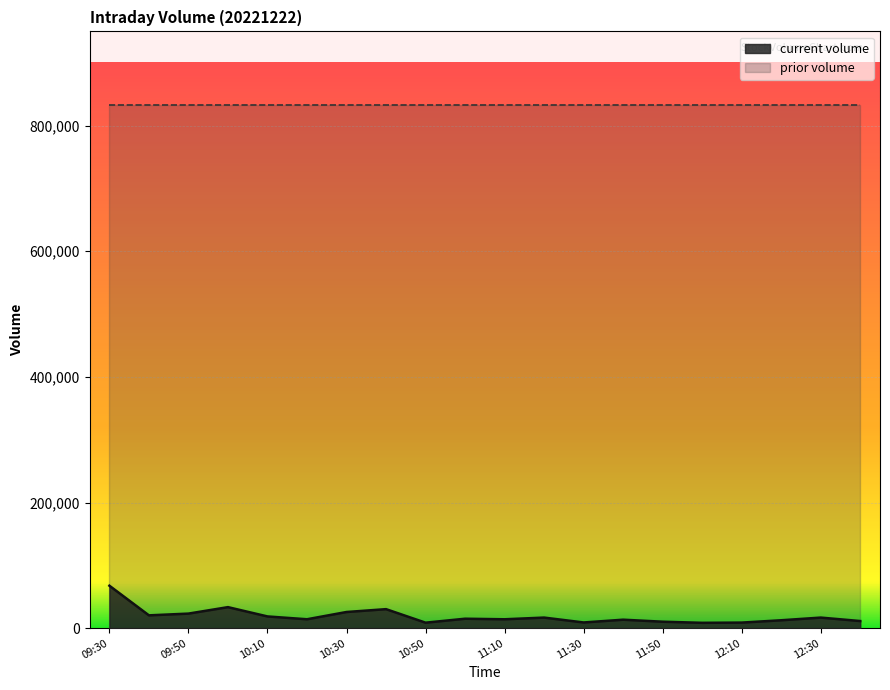

List the labels in order of value, smallest first.

12:00, 10:50, 12:10, 11:30, 11:50, 12:40, 12:20, 11:40, 11:10, 10:20, 11:00, 12:30, 11:20, 10:10, 09:40, 09:50, 10:30, 10:40, 10:00, 09:30